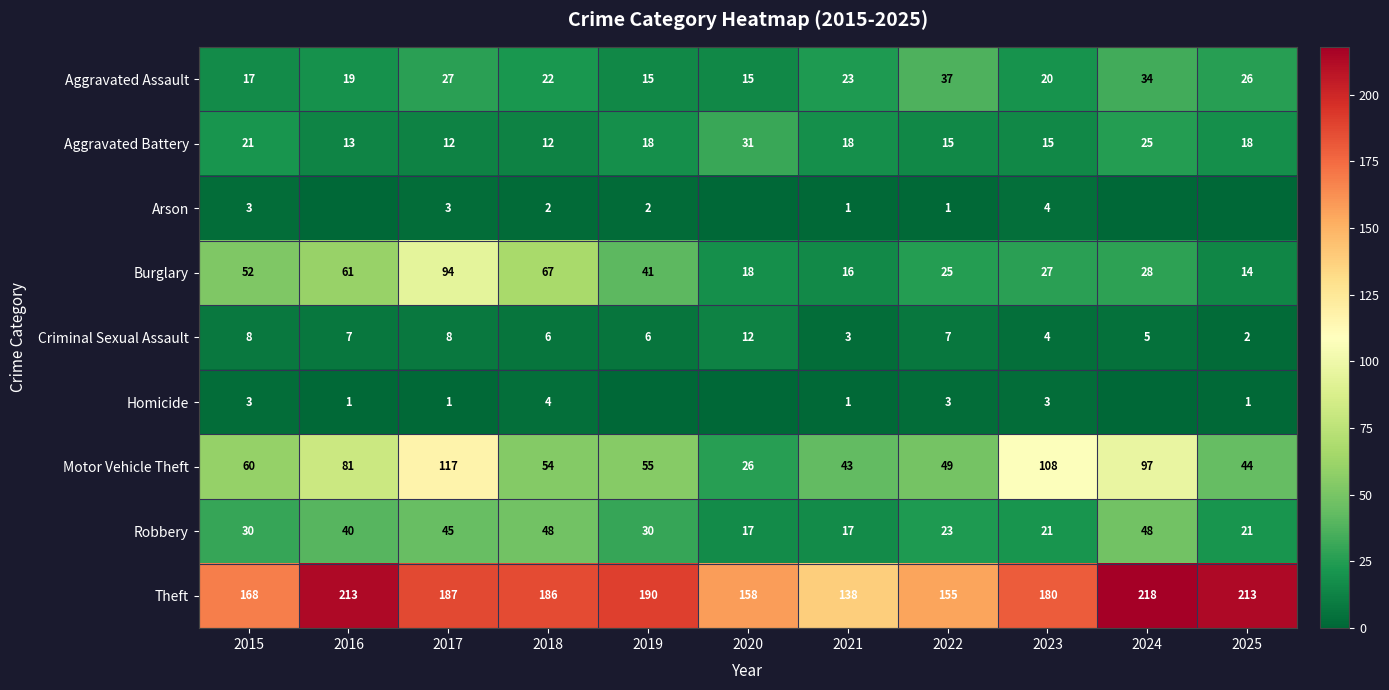

At how many categories does at least one series exceed 65?

11